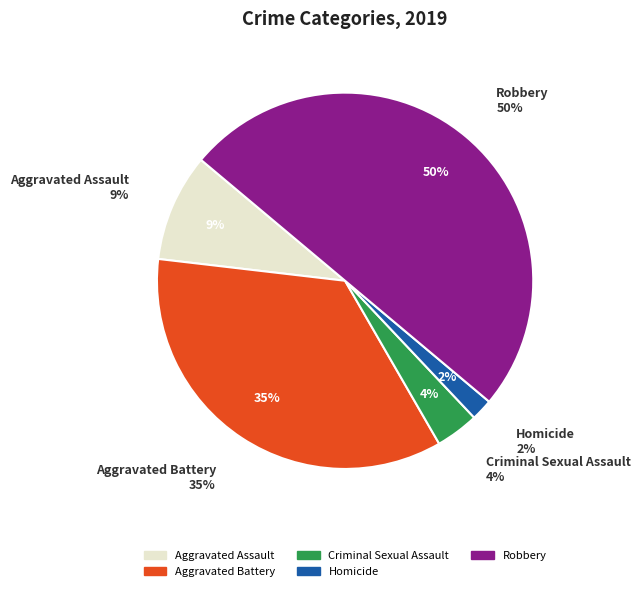

Is there any slice that represents more than half of the pie?

No